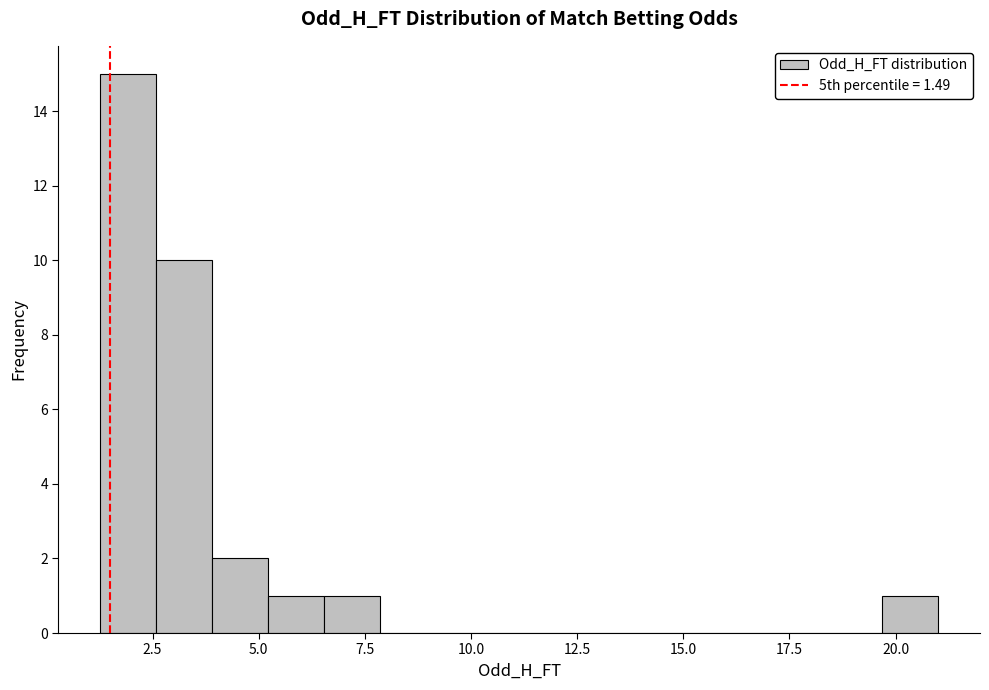

Read against the x-axis, roughly where is the centre of the tallest bar?

2.0